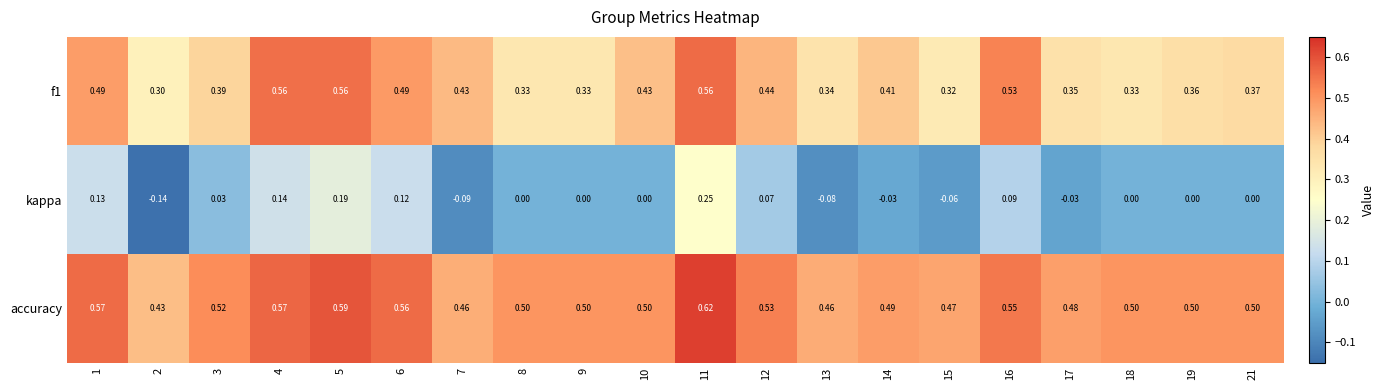

How many distinct data groups are displayed?

3